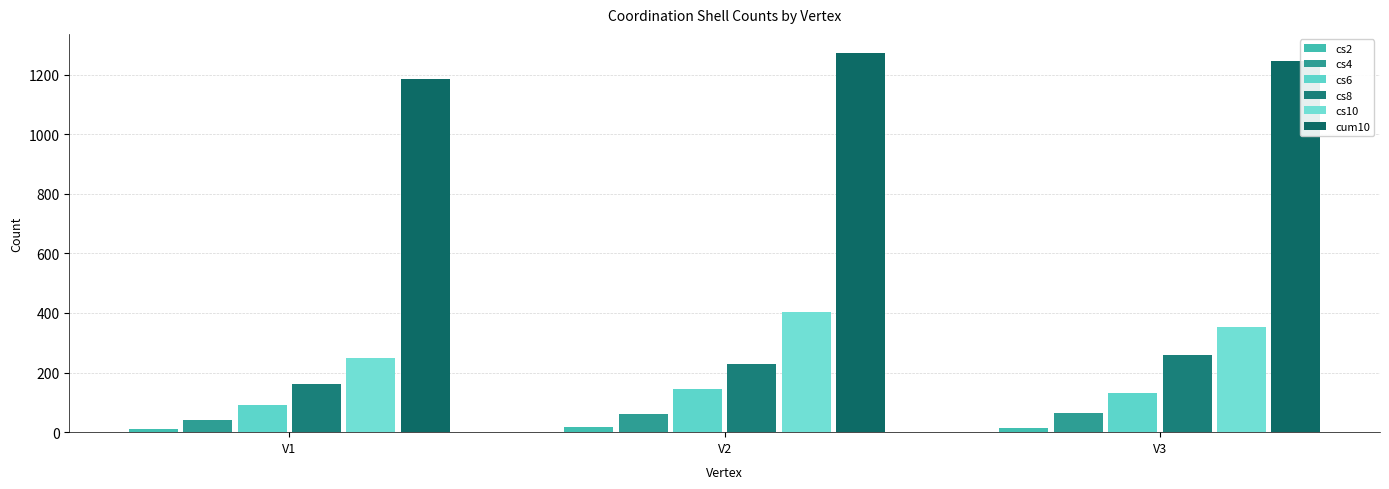

Count the number of data series in this chart.

6